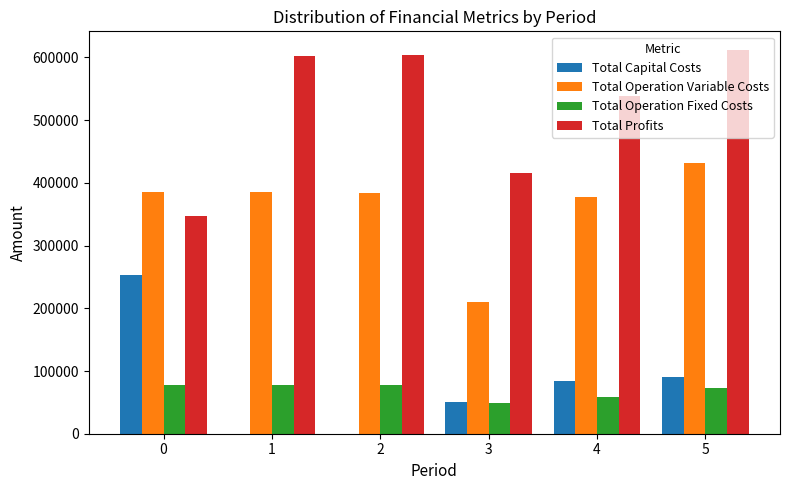

What is the sum of all Total Capital Costs values?

480096.0